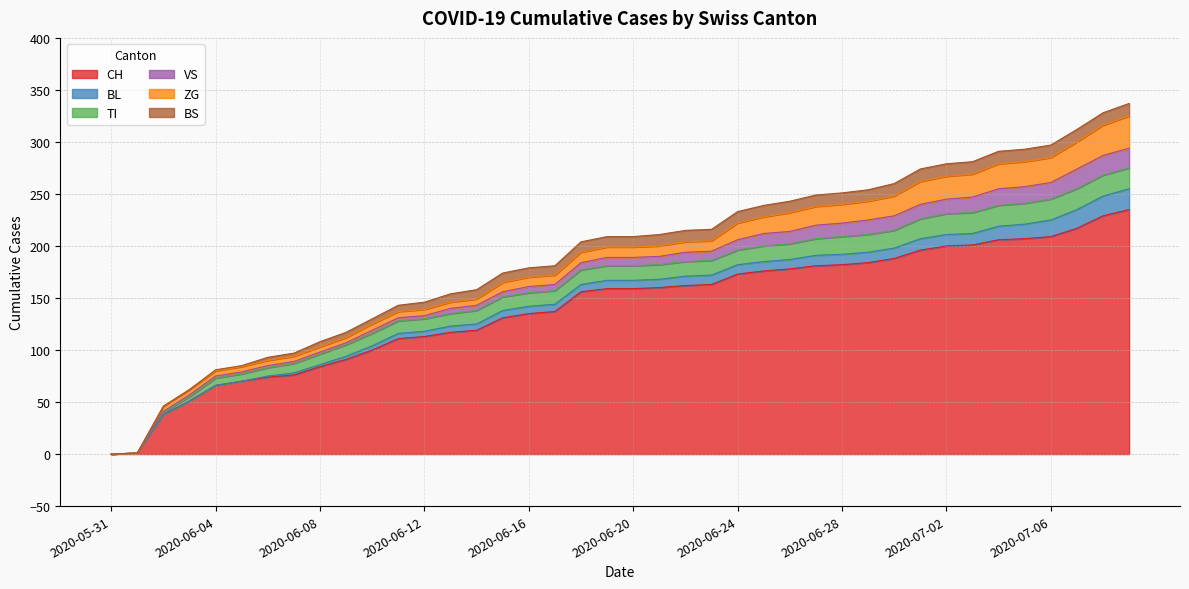

What is the label of the 16th point from the left?

2020-06-15